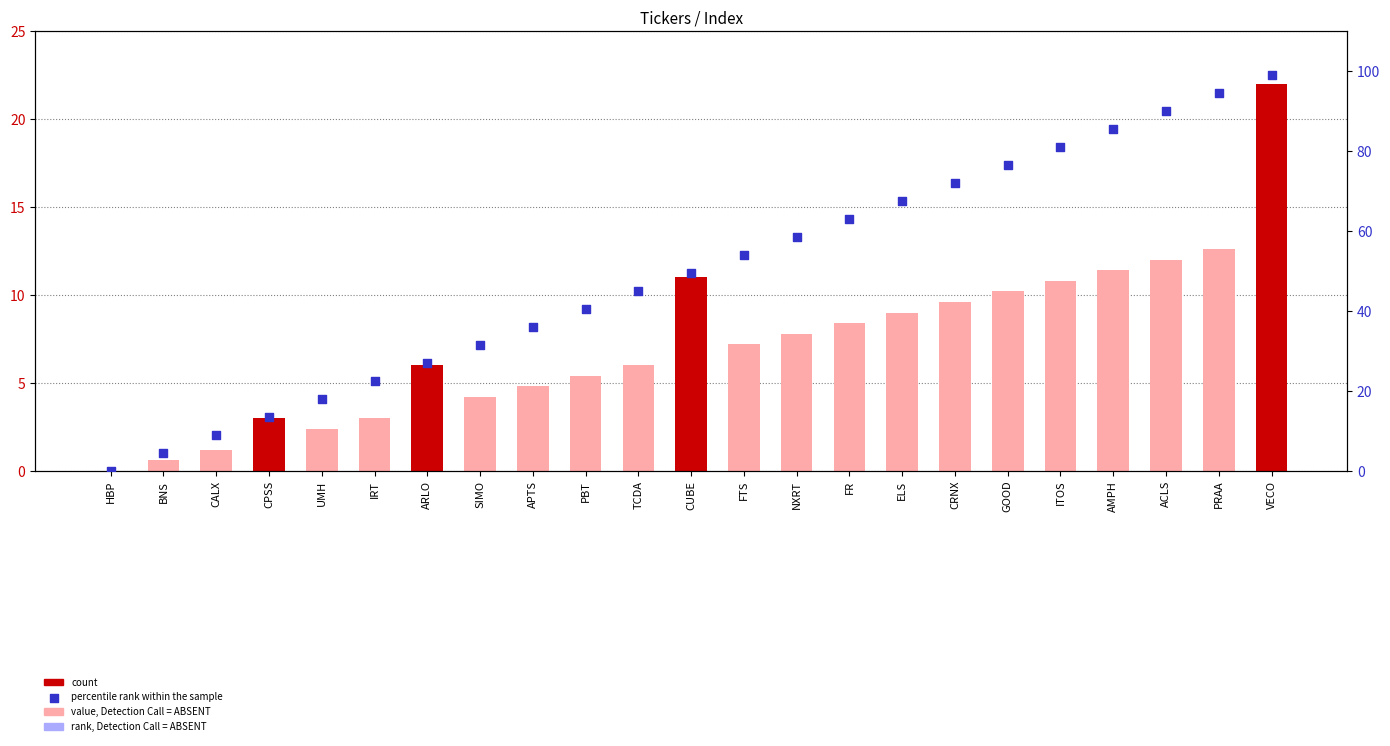

At how many categories does at least one series exceed 49?

12